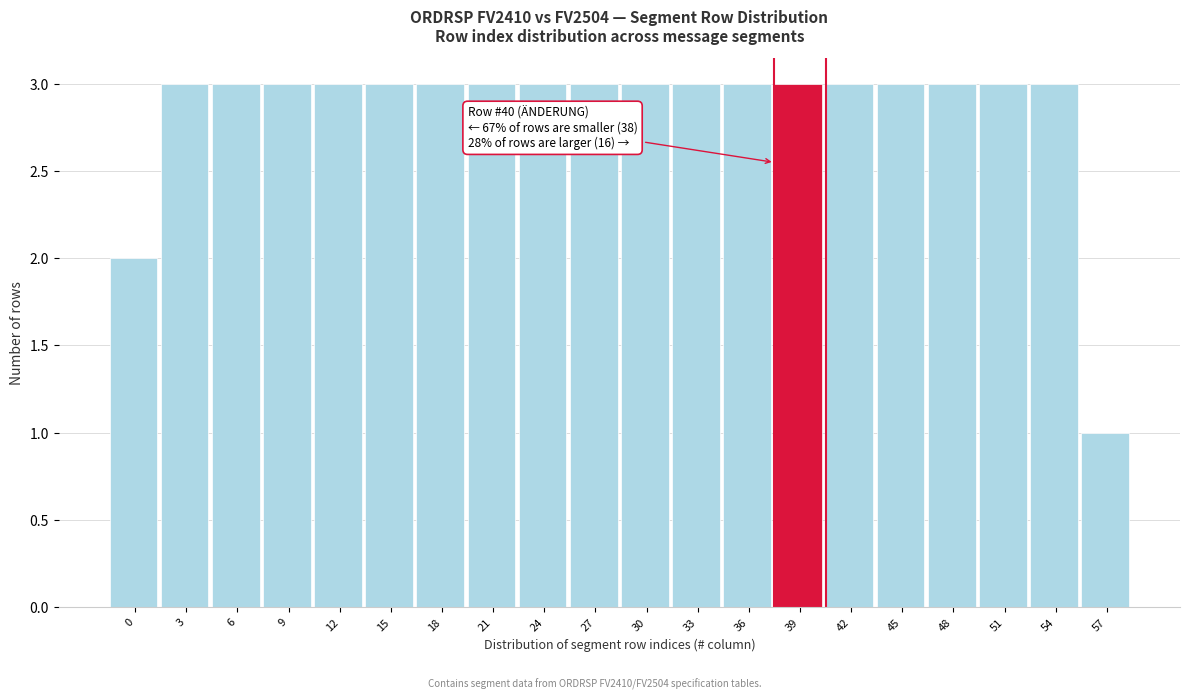

Reading right to left, extract all data points from this chart.

1	3	3	3	3	3	3	3	3	3	3	3	3	3	3	3	3	3	3	2